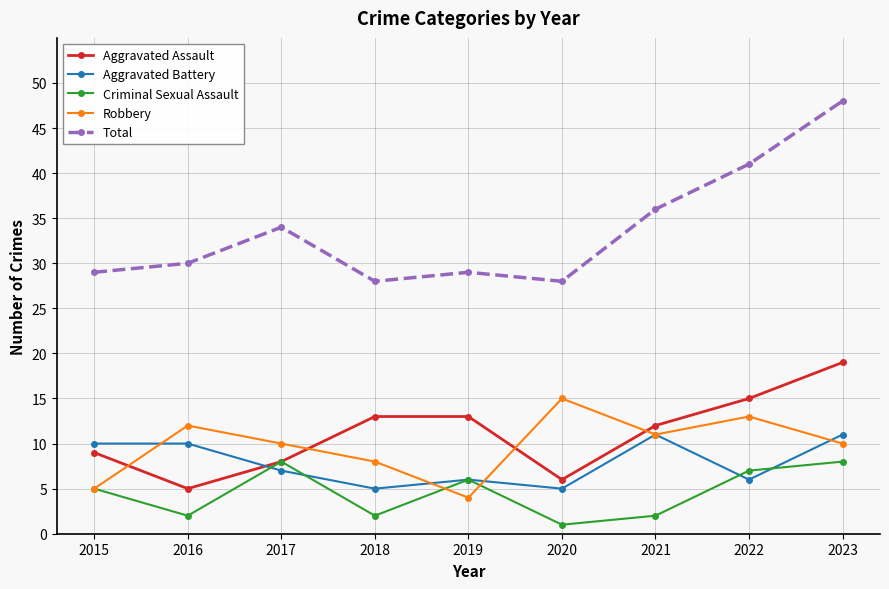

True or false: Aggravated Battery and Aggravated Assault cross at least once.

True